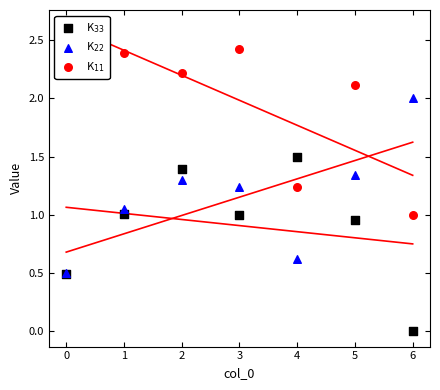

What are all the series names shown in the legend?

K$_{33}$, K$_{22}$, K$_{11}$